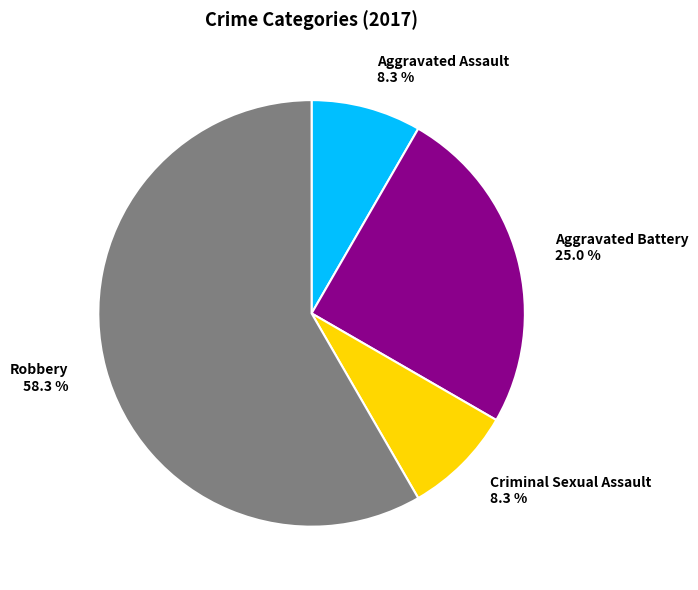

To the nearest percent, what is the average slice percentage?

25%